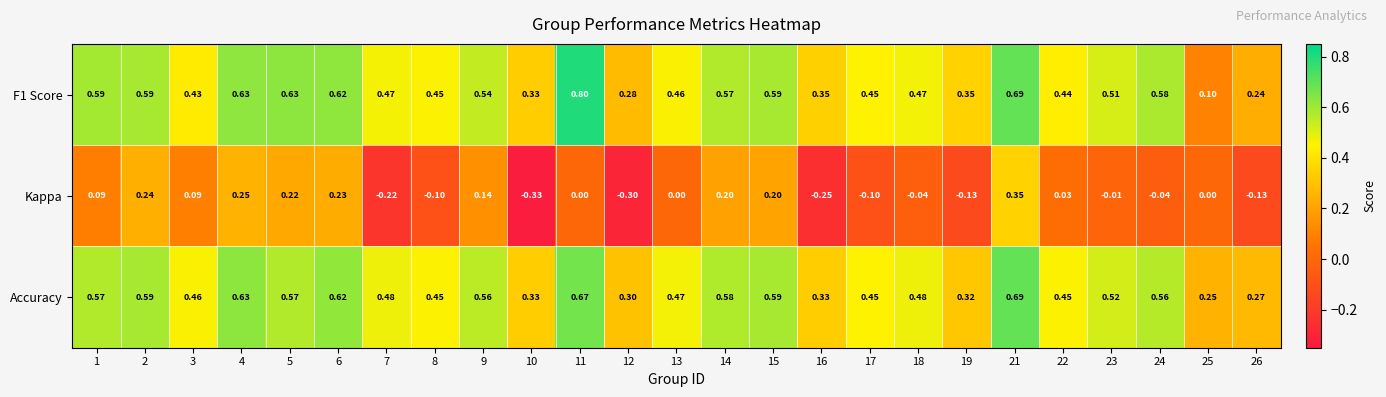

At how many categories does at least one series exceed 0?

25